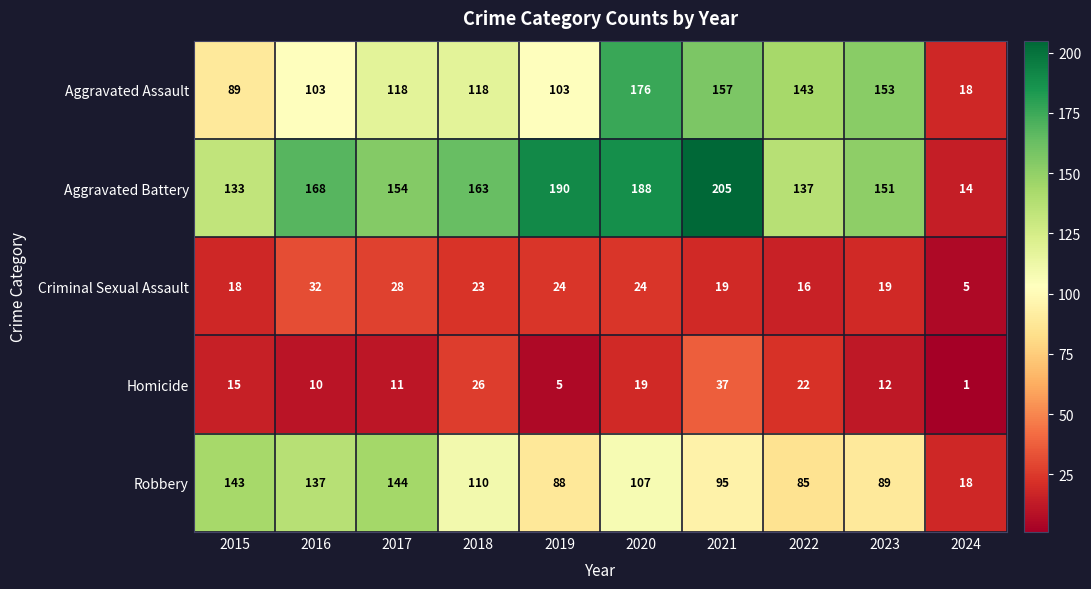

How many categories are shown in the chart?

10